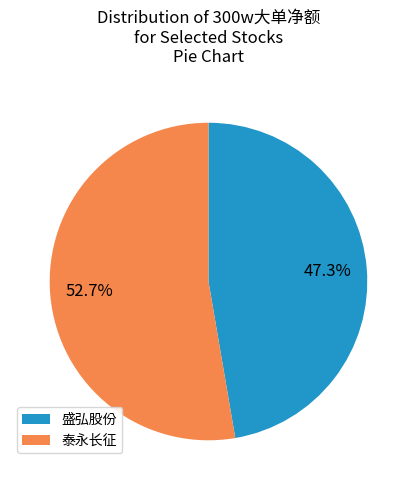

Which slice is the smallest?

盛弘股份